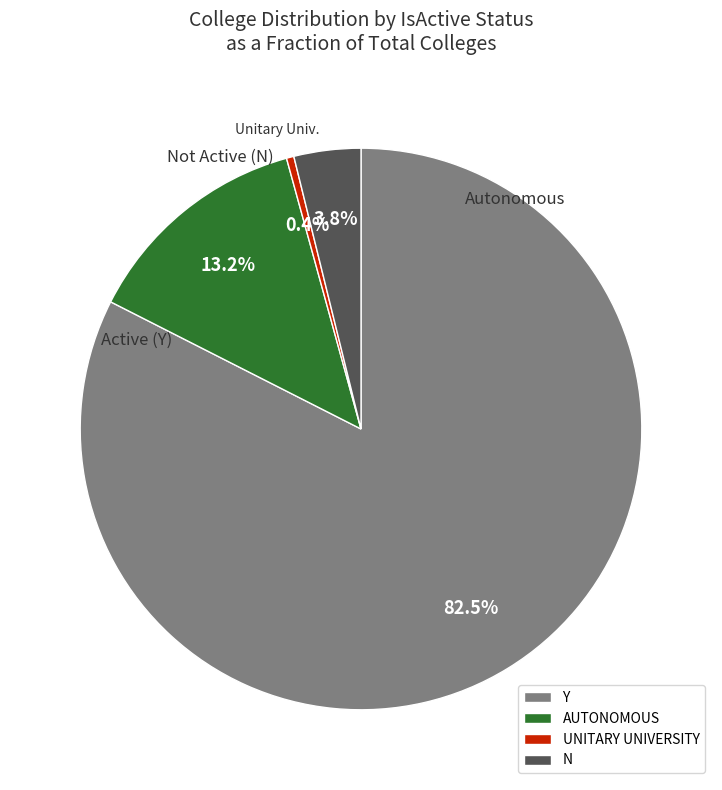

Count the number of slices in the pie.

4